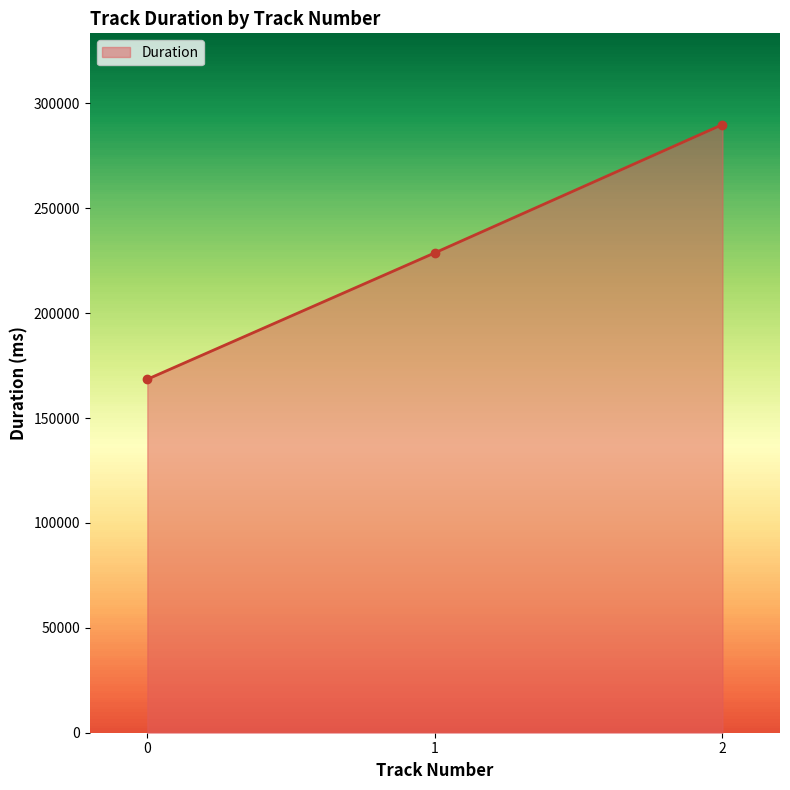

Rank the categories by value from highest to lowest.

2, 1, 0